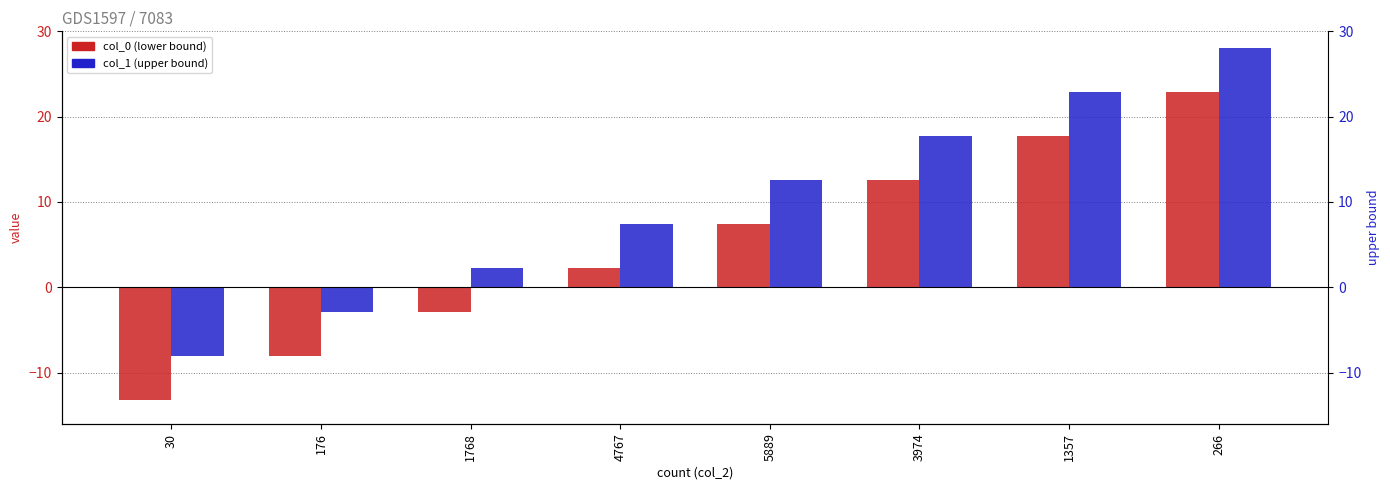

How many values in col_1 (upper bound) are below zero?

2